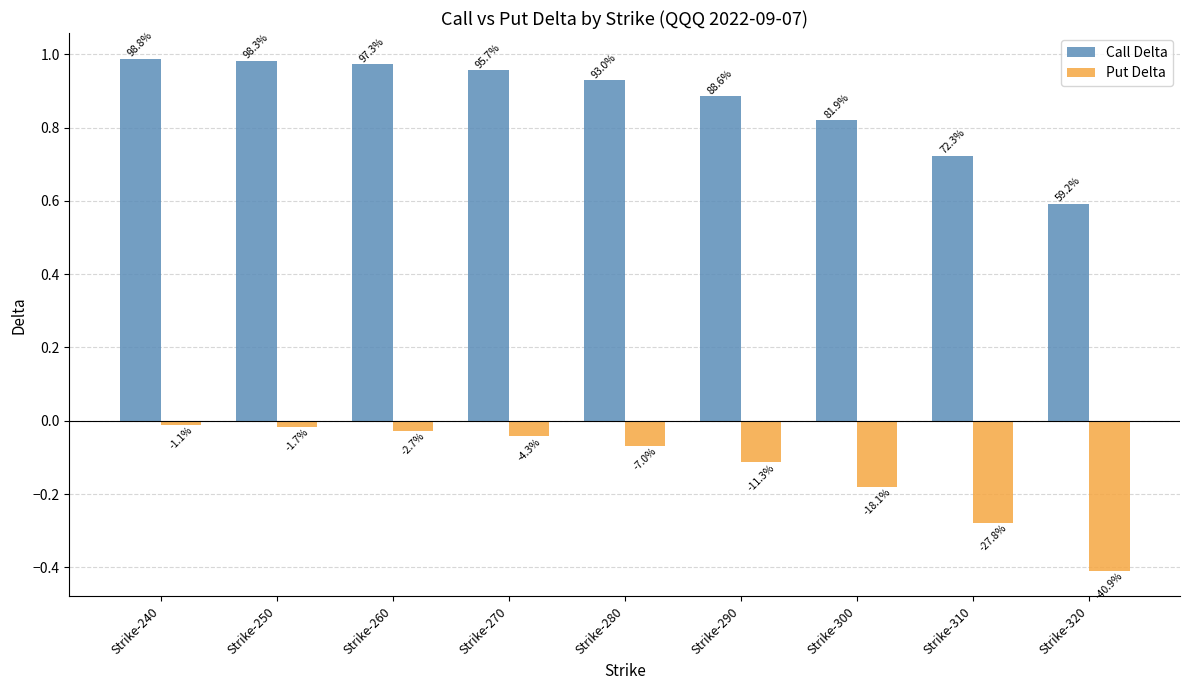

Rank the series at Strike-240 from lowest to highest value.

Put Delta, Call Delta